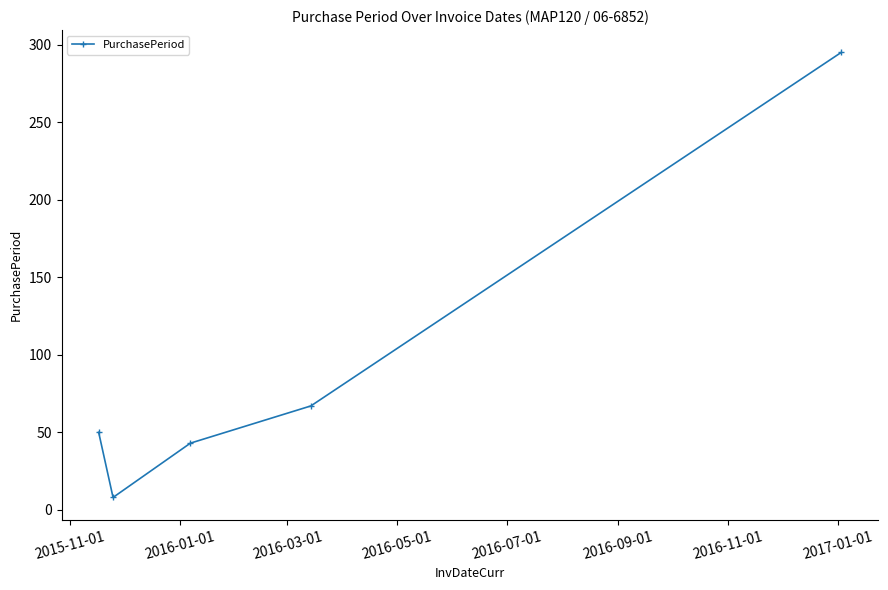

What is the greatest value displayed?

295